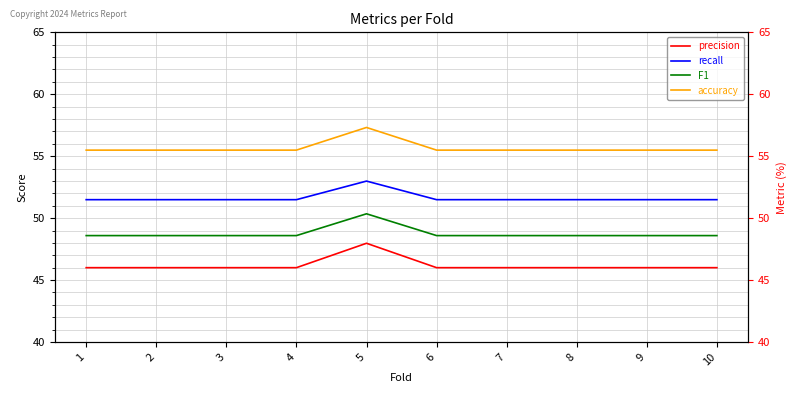

What value does the recall series have at 2?

51.5